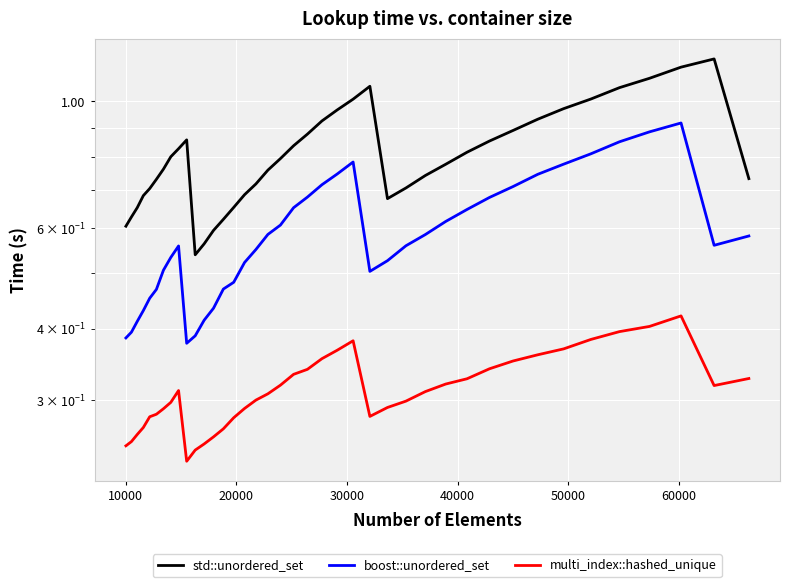

How many lines are shown in the chart?

3